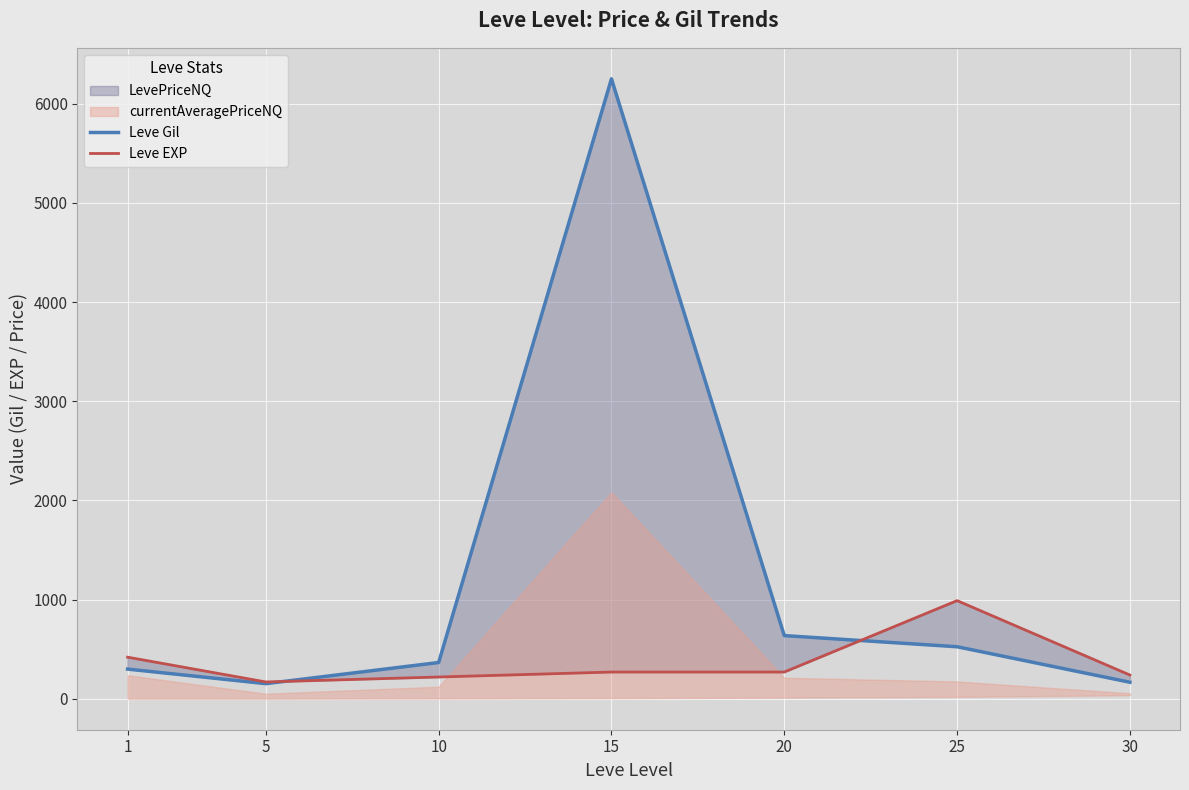

Between 15 and 5, which is larger?

15